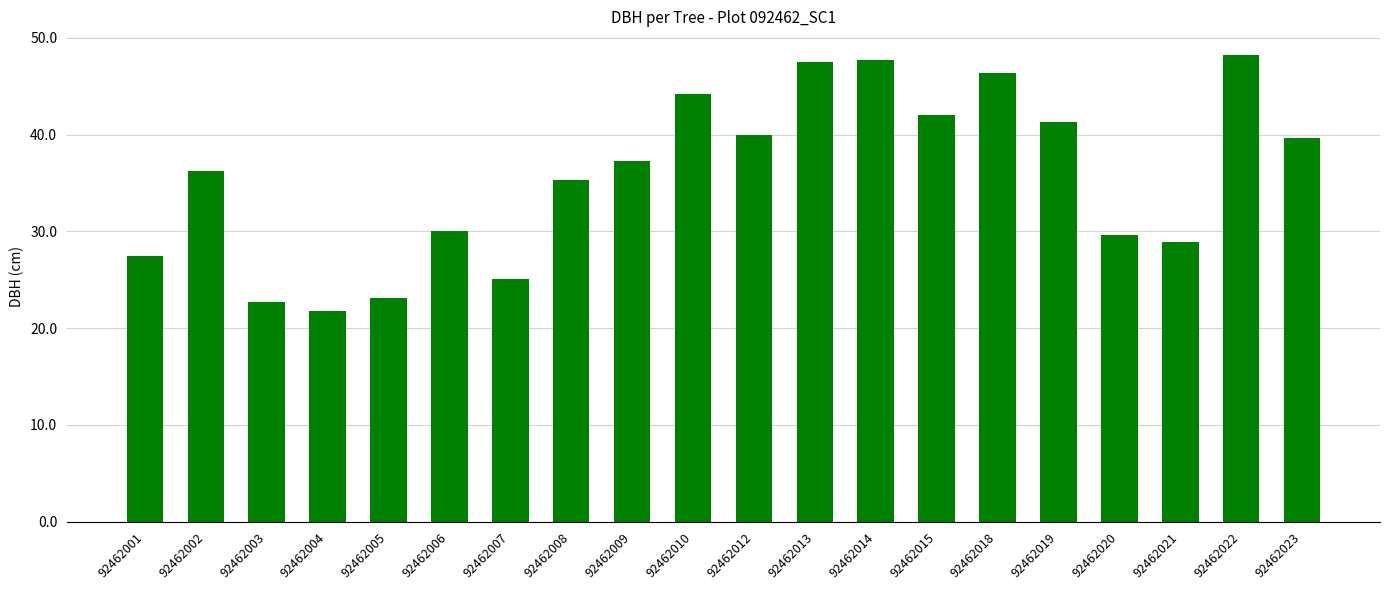

How many bars are there in total?

20